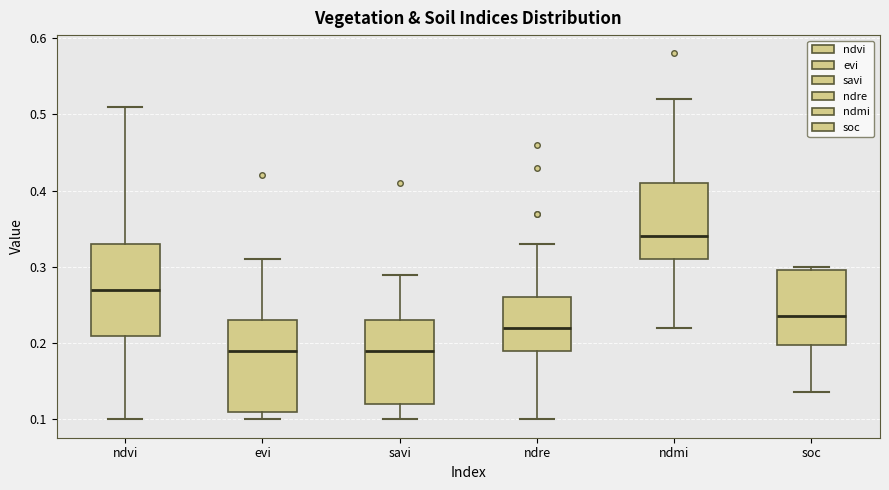

Where does the median line of the box for ndre sit on the y-axis? The values are not printed on the chart, so give them approximately, as read against the axis.

0.22